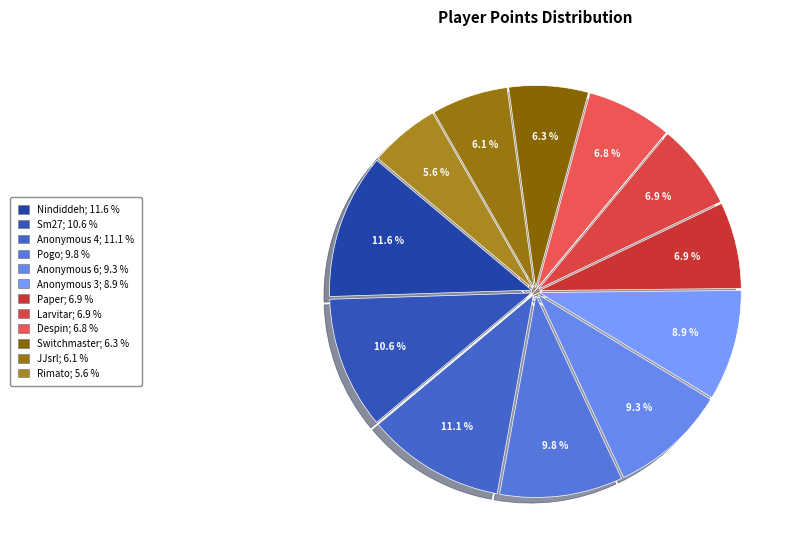

To the nearest percent, what percentage of the pie is Anonymous 4?

11%